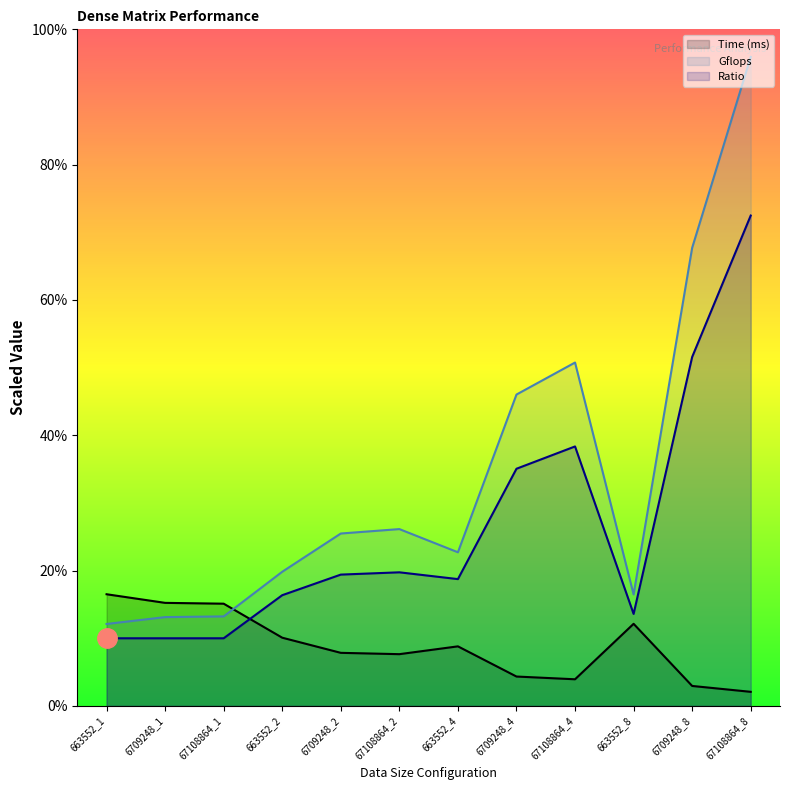

Reading left to right, transcribe all the data shown in this chart.

Time (ms): 663552_1=1.7	6709248_1=1.5	67108864_1=1.5	663552_2=1.0	6709248_2=0.8	67108864_2=0.8	663552_4=0.9	6709248_4=0.4	67108864_4=0.4	663552_8=1.2	6709248_8=0.3	67108864_8=0.2
Gflops: 663552_1=1.2	6709248_1=1.3	67108864_1=1.3	663552_2=2.0	6709248_2=2.5	67108864_2=2.6	663552_4=2.3	6709248_4=4.6	67108864_4=5.1	663552_8=1.6	6709248_8=6.8	67108864_8=9.6
Ratio: 663552_1=1.0	6709248_1=1.0	67108864_1=1.0	663552_2=1.6	6709248_2=1.9	67108864_2=2.0	663552_4=1.9	6709248_4=3.5	67108864_4=3.8	663552_8=1.4	6709248_8=5.2	67108864_8=7.2